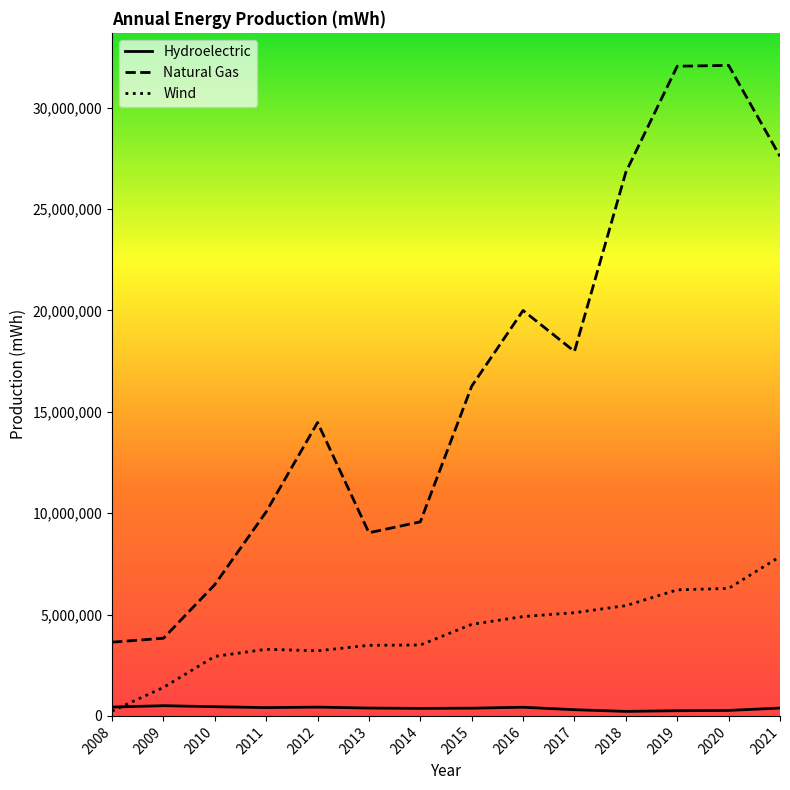

What is the difference between the highest and lowest values at 2017?

17669837